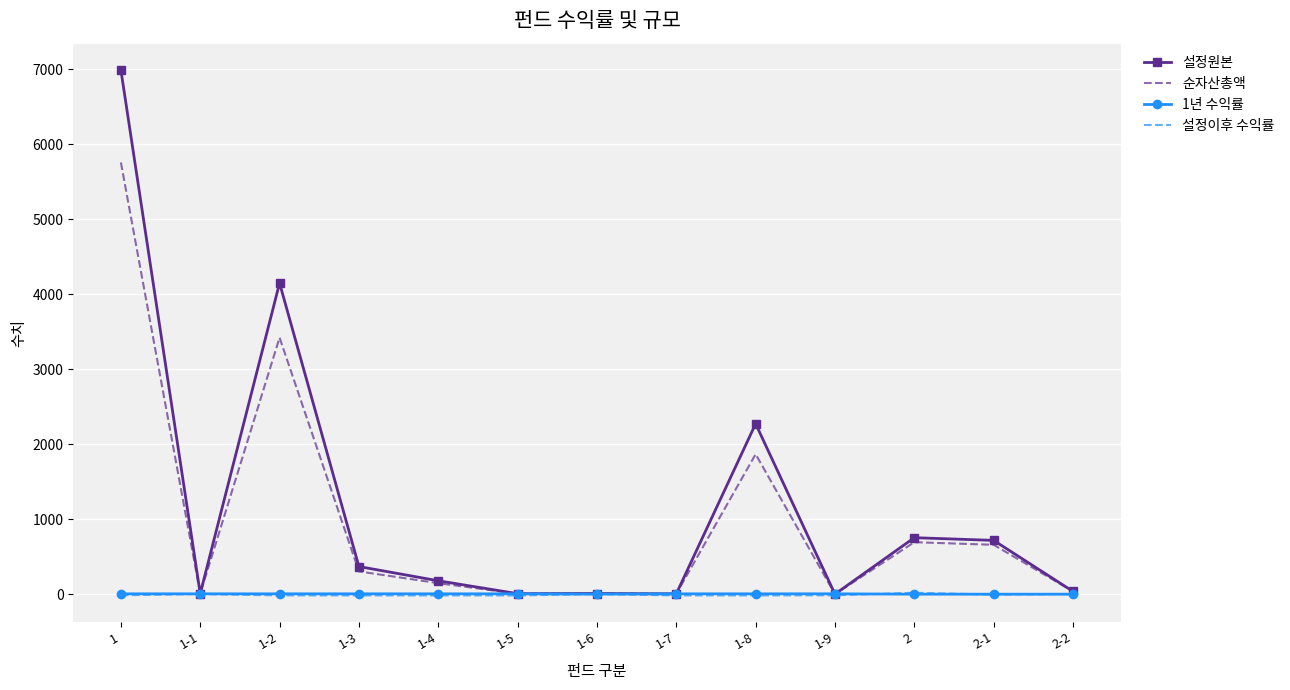

What is the highest value of the 설정원본 series?

6994.0